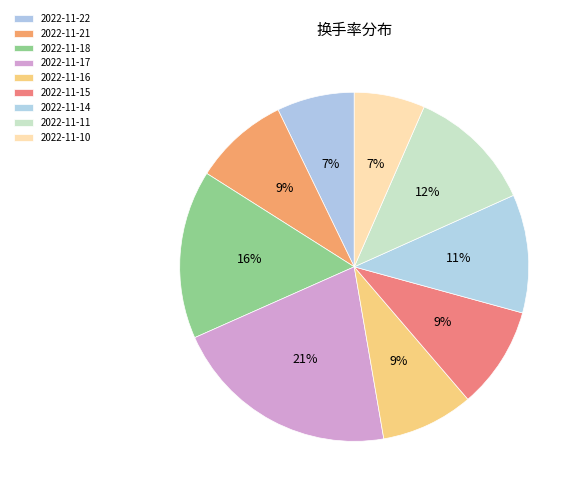

Does 2022-11-18 represent more than half of the total?

No